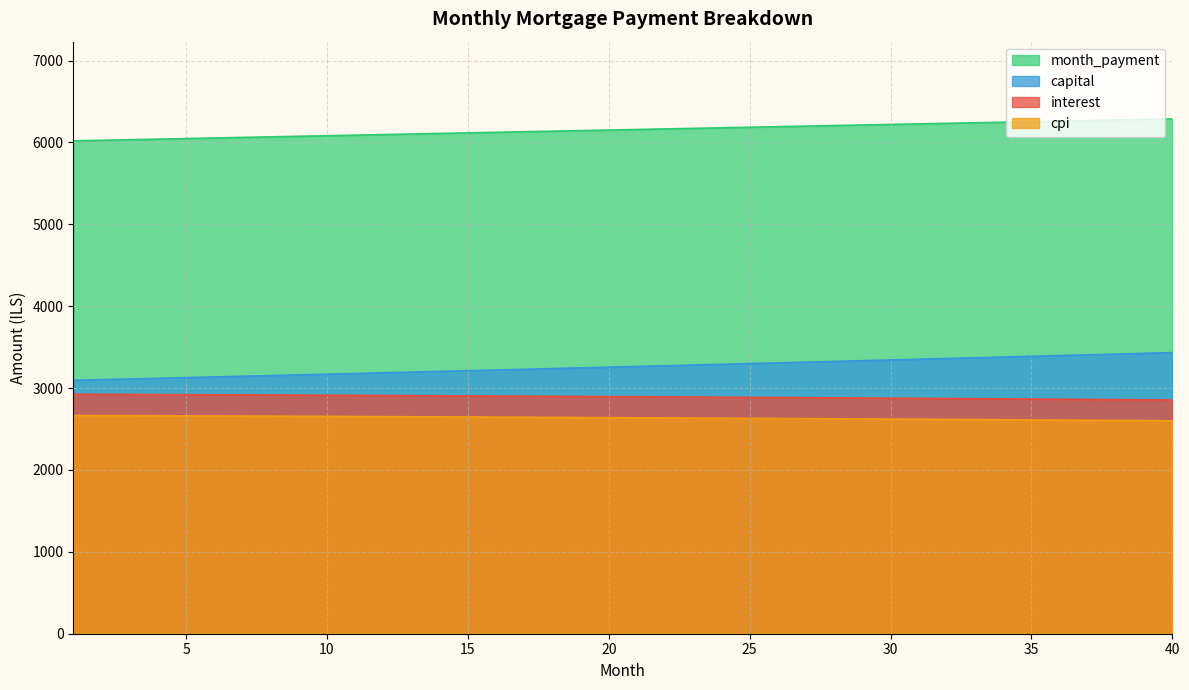

Rank the series at 17 from lowest to highest value.

cpi, interest, capital, month_payment